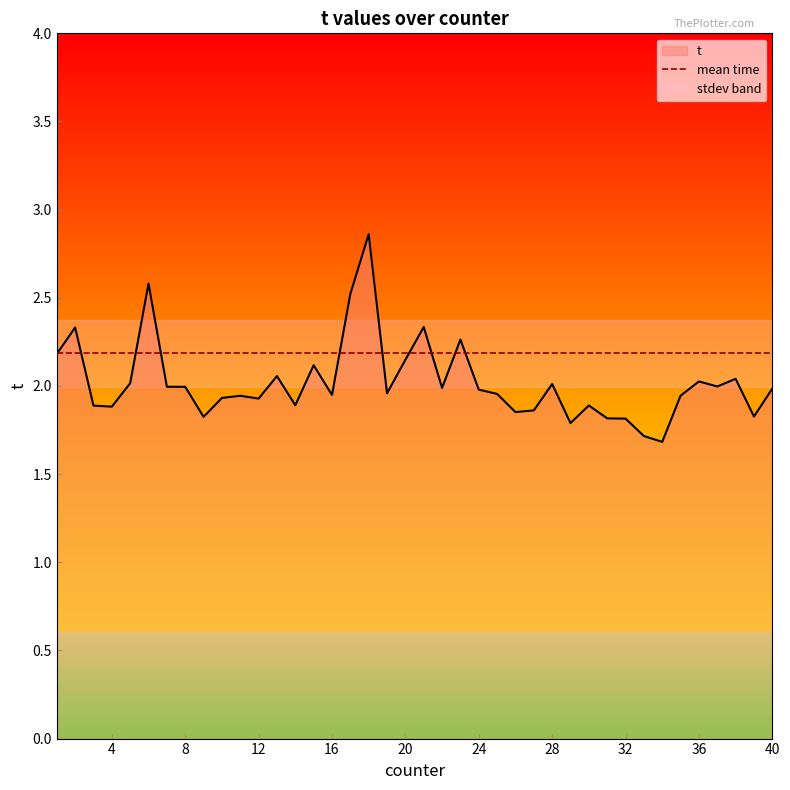

How many points are higher than both their immediate neighbors (excluding endpoints)?

12